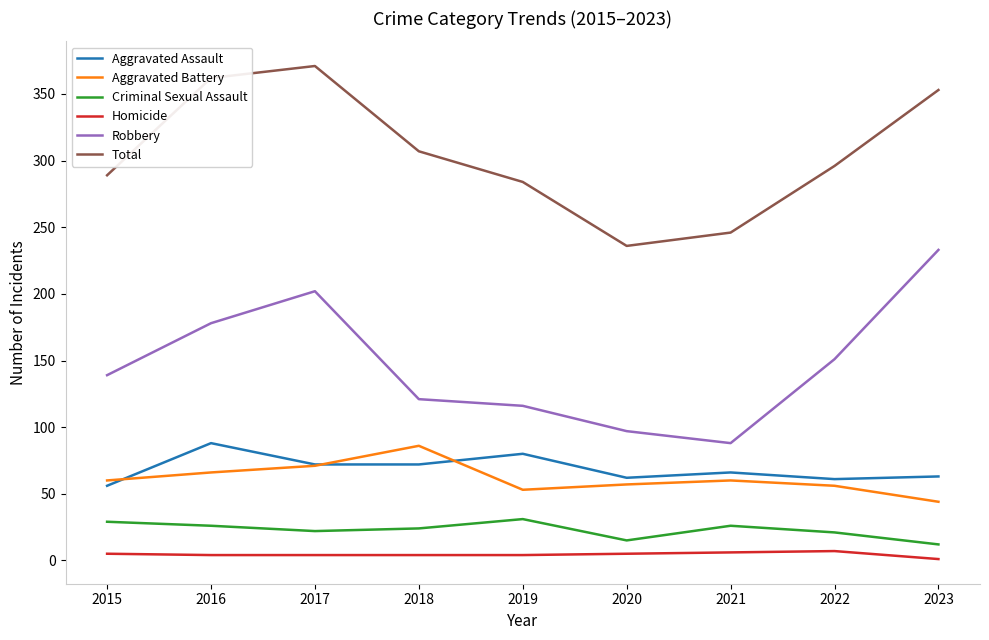

How many lines are shown in the chart?

6